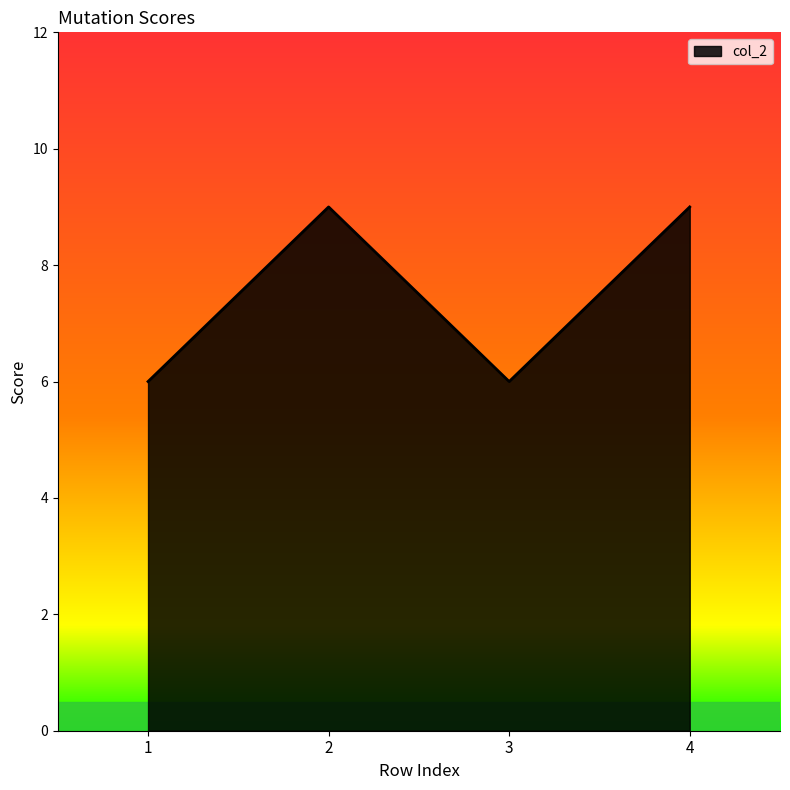

The chart shows a value of 9 at 2. True or false?

True